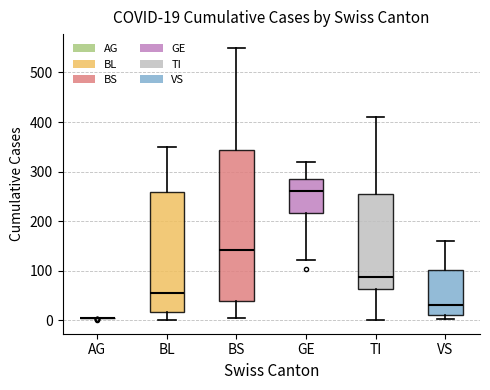

Which box is the tallest, from its lower edge to its upper edge?

BS